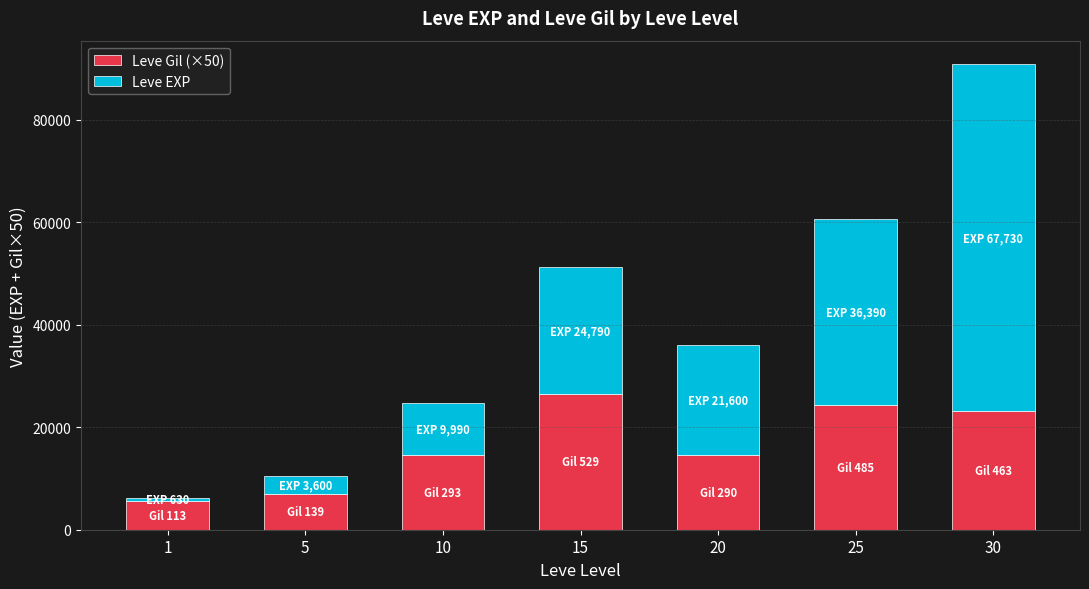

At which category is the sum across all series the highest?

30